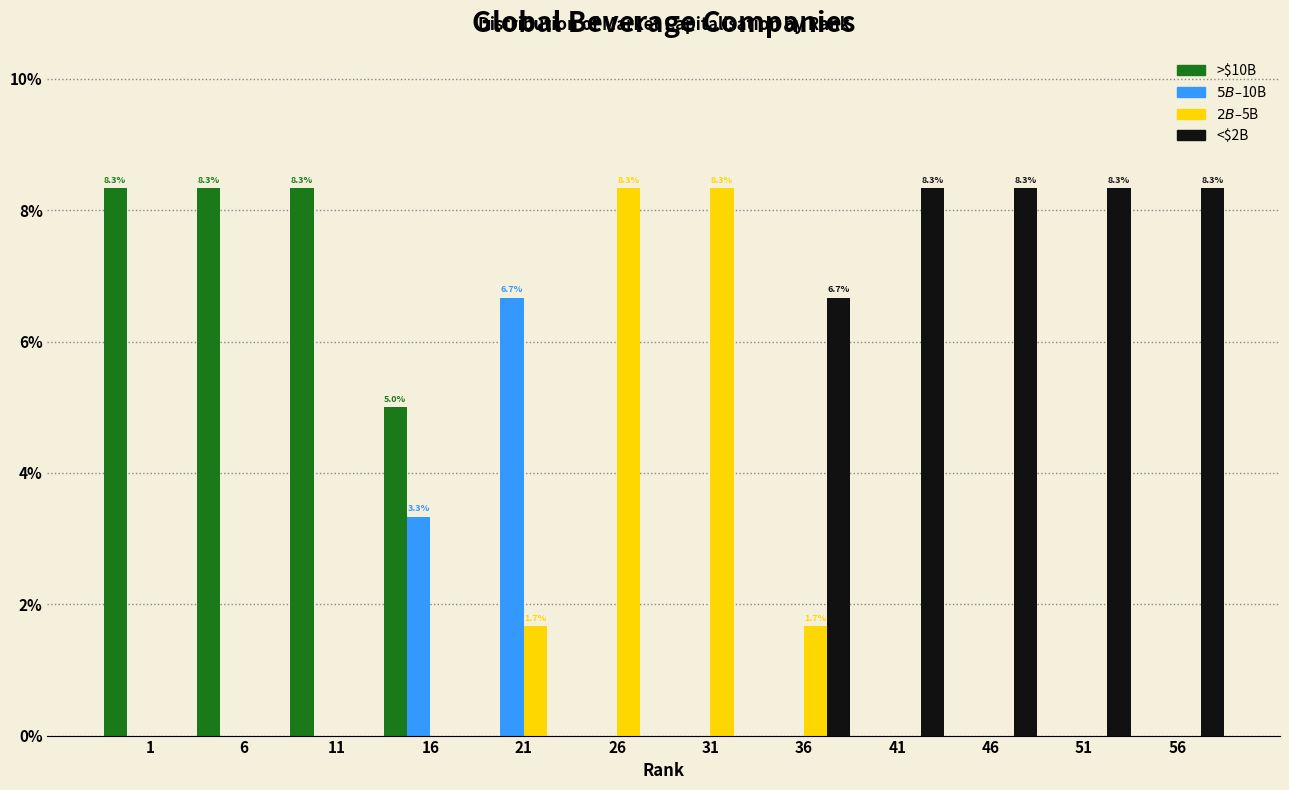

Which series changed the most between 1 and 21?

>$10B